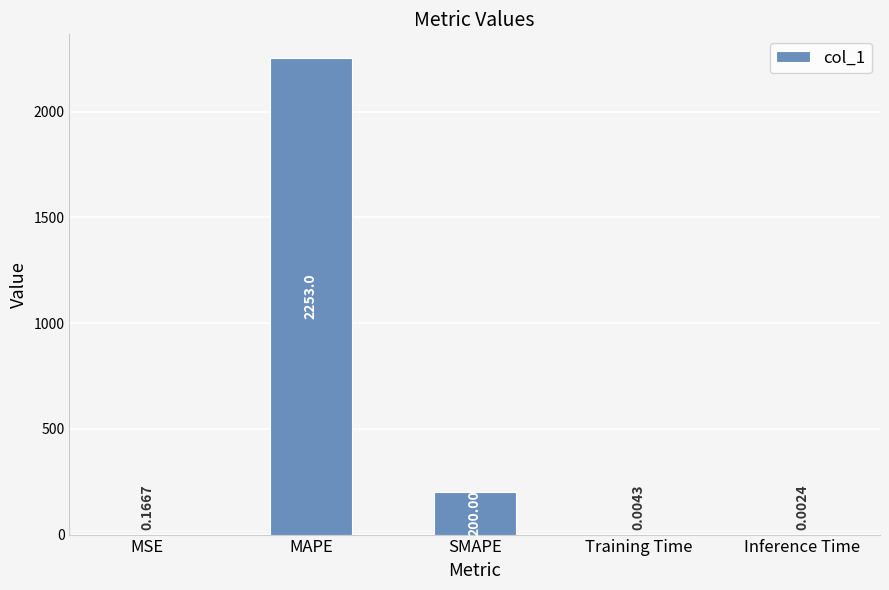

What is the change in value from SMAPE to Training Time?

-200.0